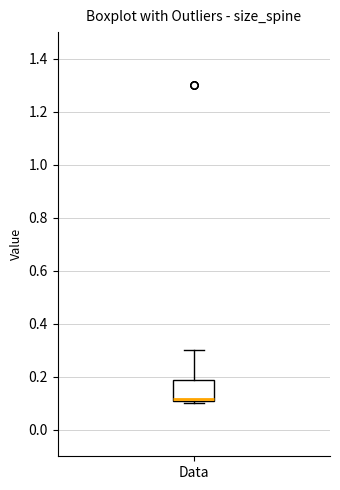

Read this box plot against the y-axis: the position of the median line, the range covered by the box, and the ends of both whiskers. The values are not printed on the chart, so give them approximately, as read against the axis.

median 0.12 (drawn on the box's lower edge), box 0.12 to 0.18, whiskers 0.10 to 0.30